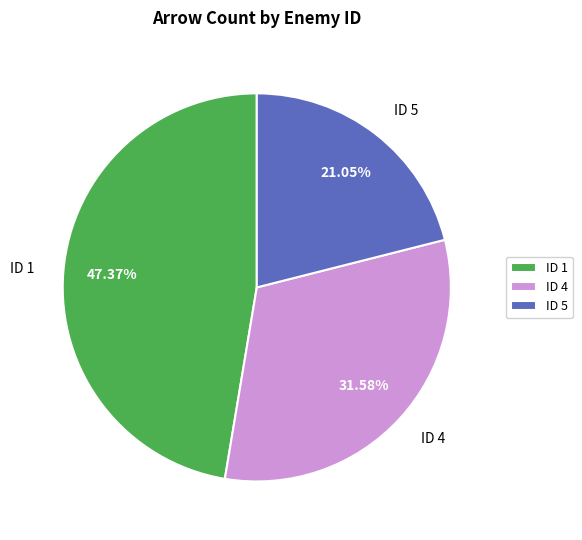

To the nearest percent, what is the average slice percentage?

33%